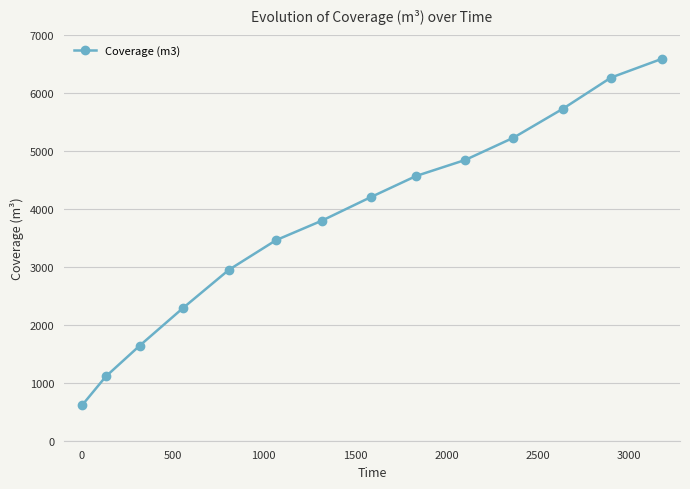

What is the average value?

3804.9